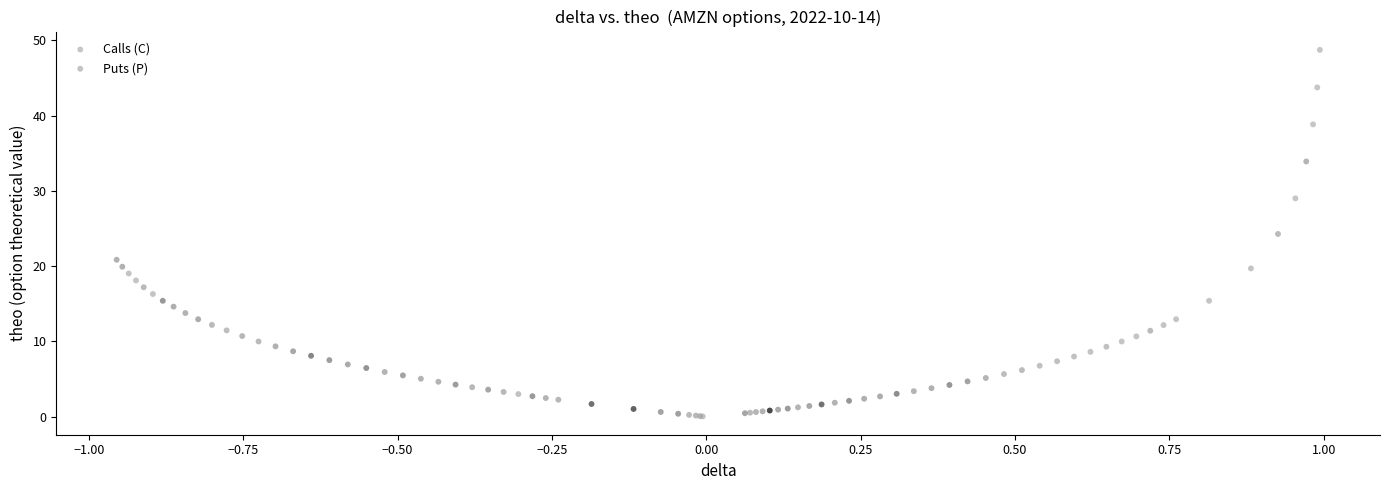

Which series contains the highest Y value?

Calls (C)